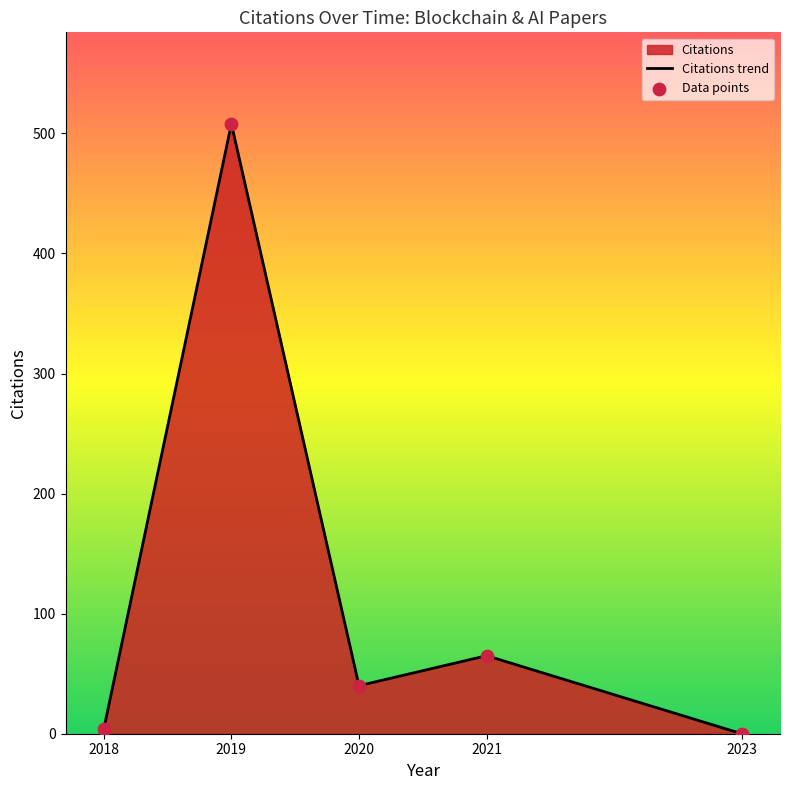

Which series contains the lowest Y value?

Citations trend